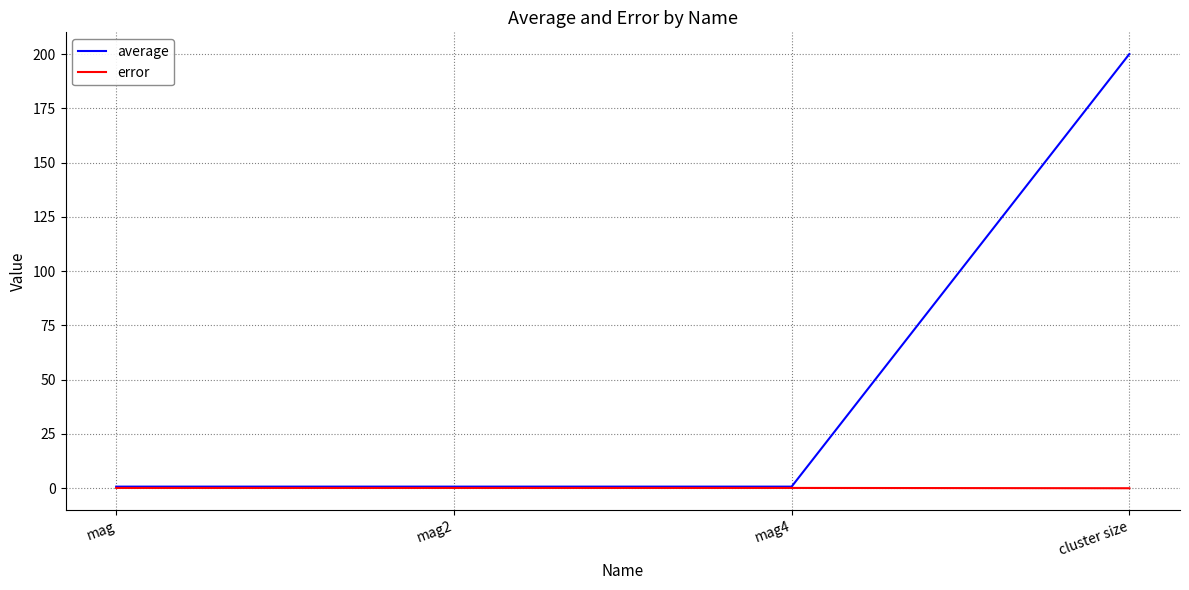

True or false: average has a value of 0.7 at mag4.

True